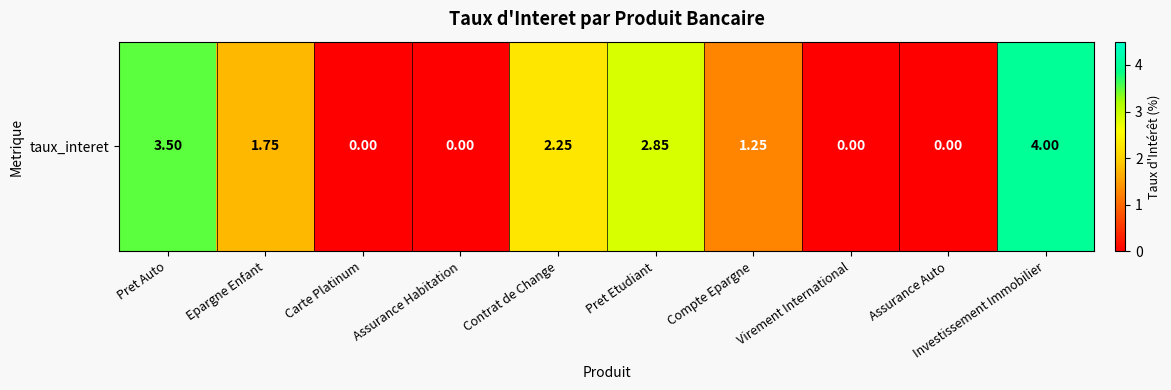

Reading left to right, transcribe all the data shown in this chart.

Pret Auto=3.5	Epargne Enfant=1.8	Carte Platinum=0.0	Assurance Habitation=0.0	Contrat de Change=2.2	Pret Etudiant=2.9	Compte Epargne=1.2	Virement International=0.0	Assurance Auto=0.0	Investissement Immobilier=4.0